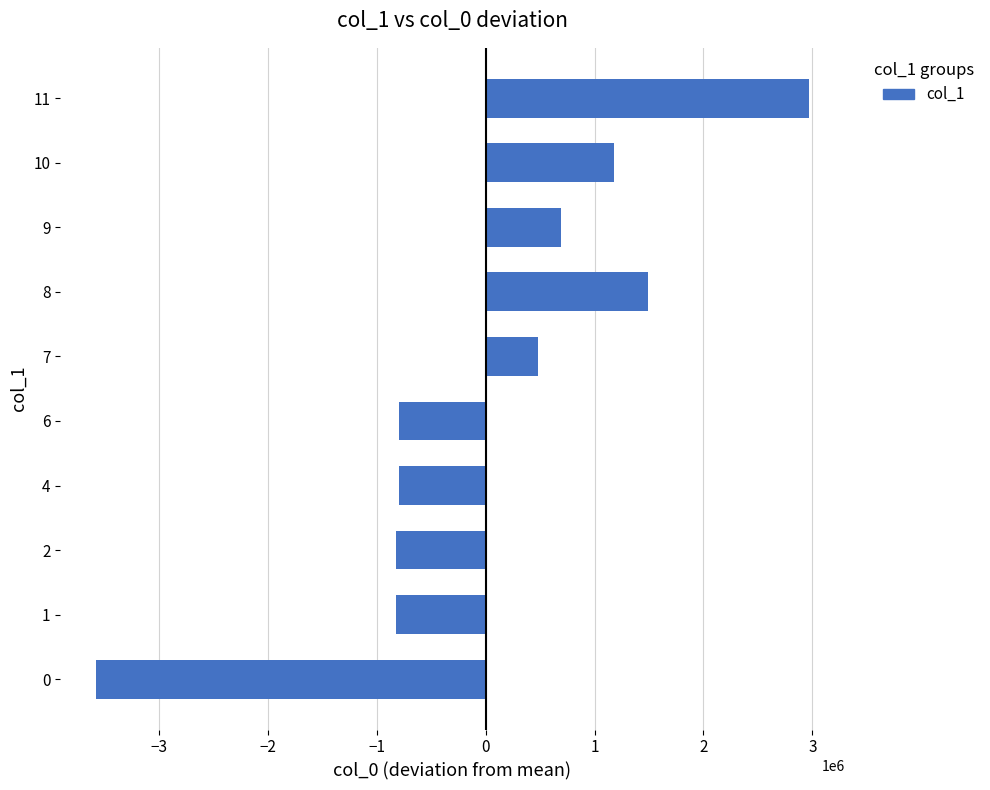

What is the greatest value displayed?

2967823.9